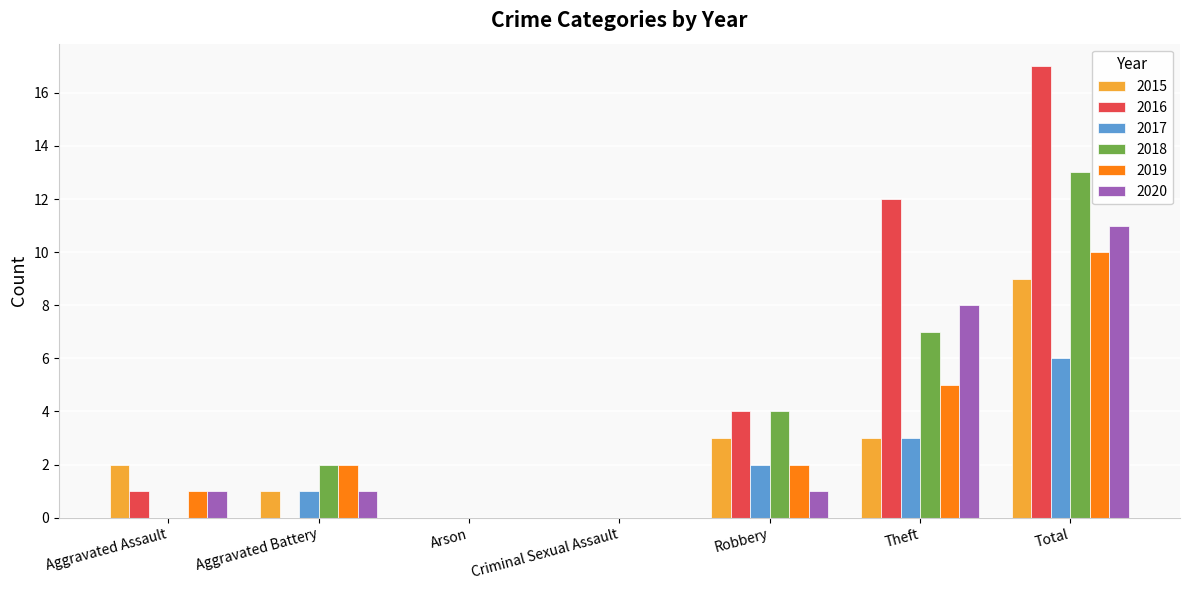

What is the spread (max minus min) of values at Theft?

9